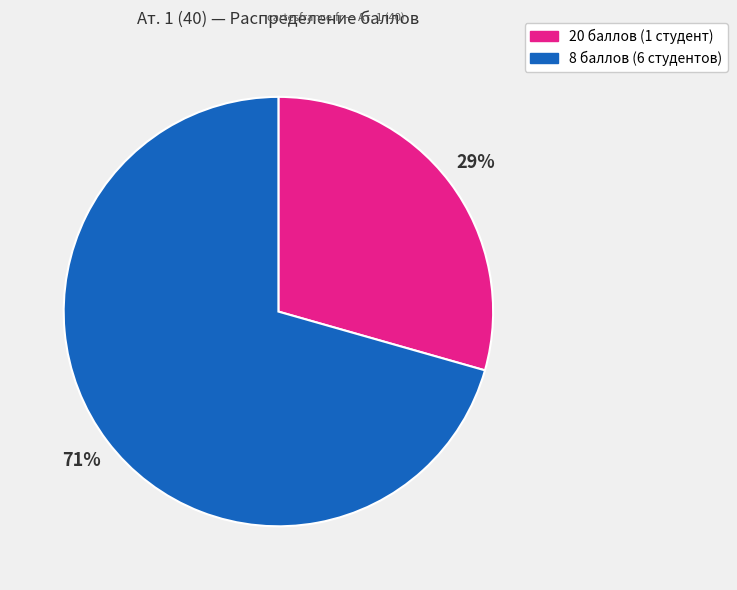

How many segments does this pie chart have?

2